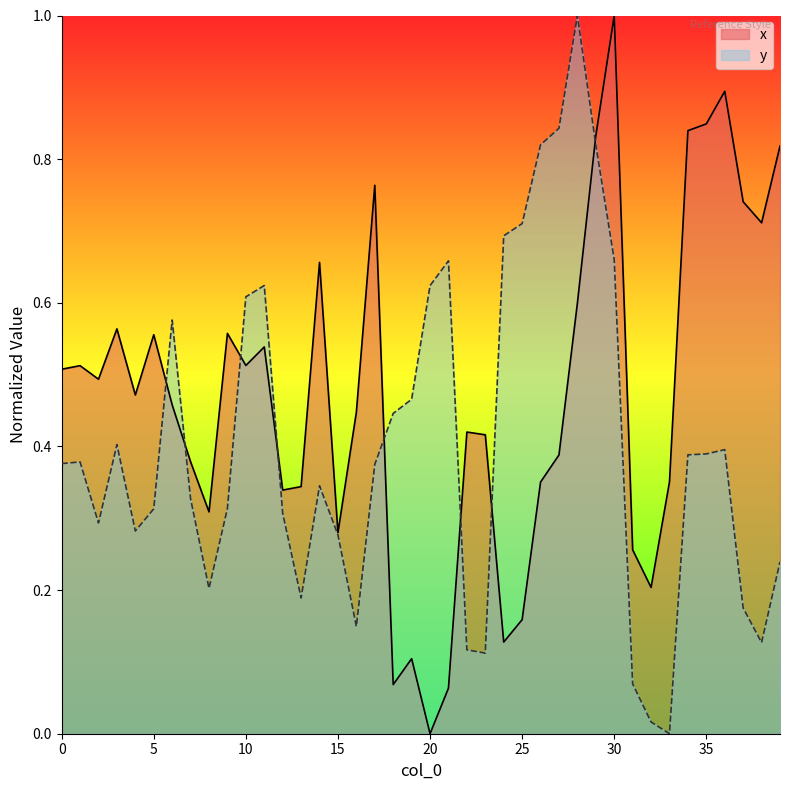

How many categories are shown in the chart?

40